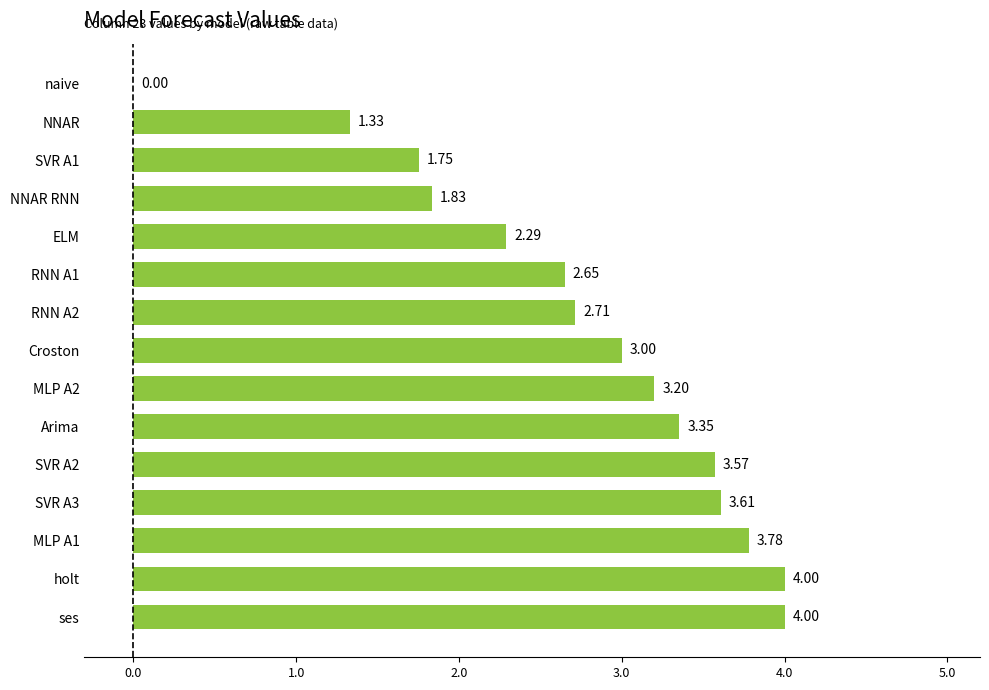

At which label is the value closest to 2?

NNAR RNN